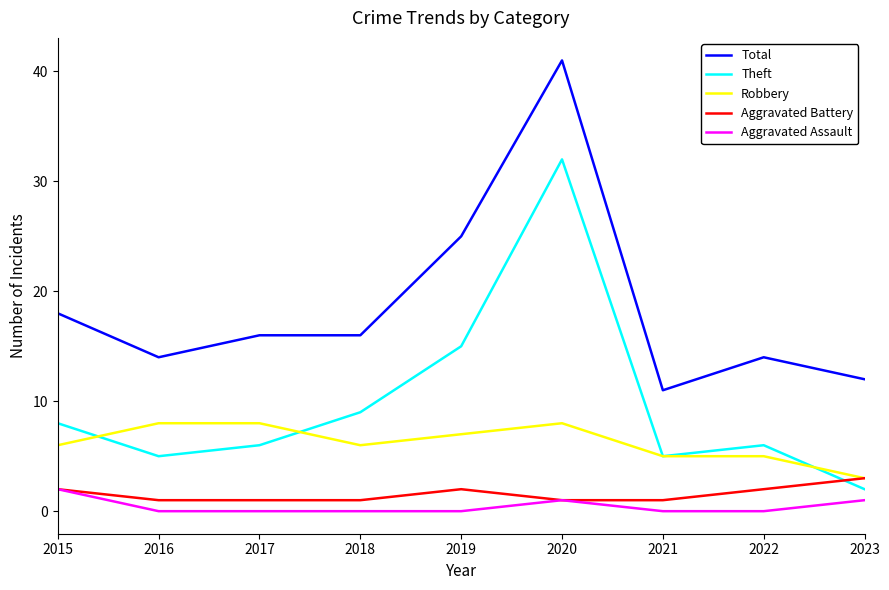

What is the approximate value of Total at 2020?

41